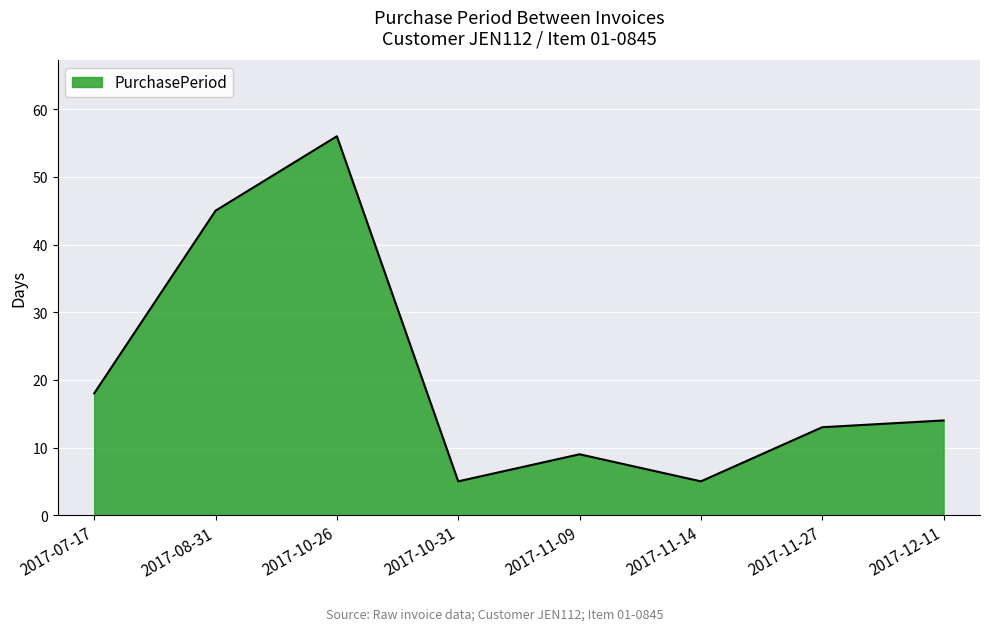

What is the difference between the maximum and minimum values?

51